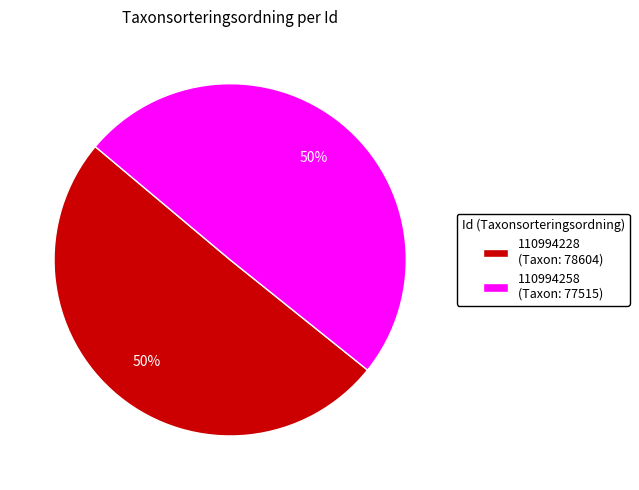

What is the majority slice?

110994228